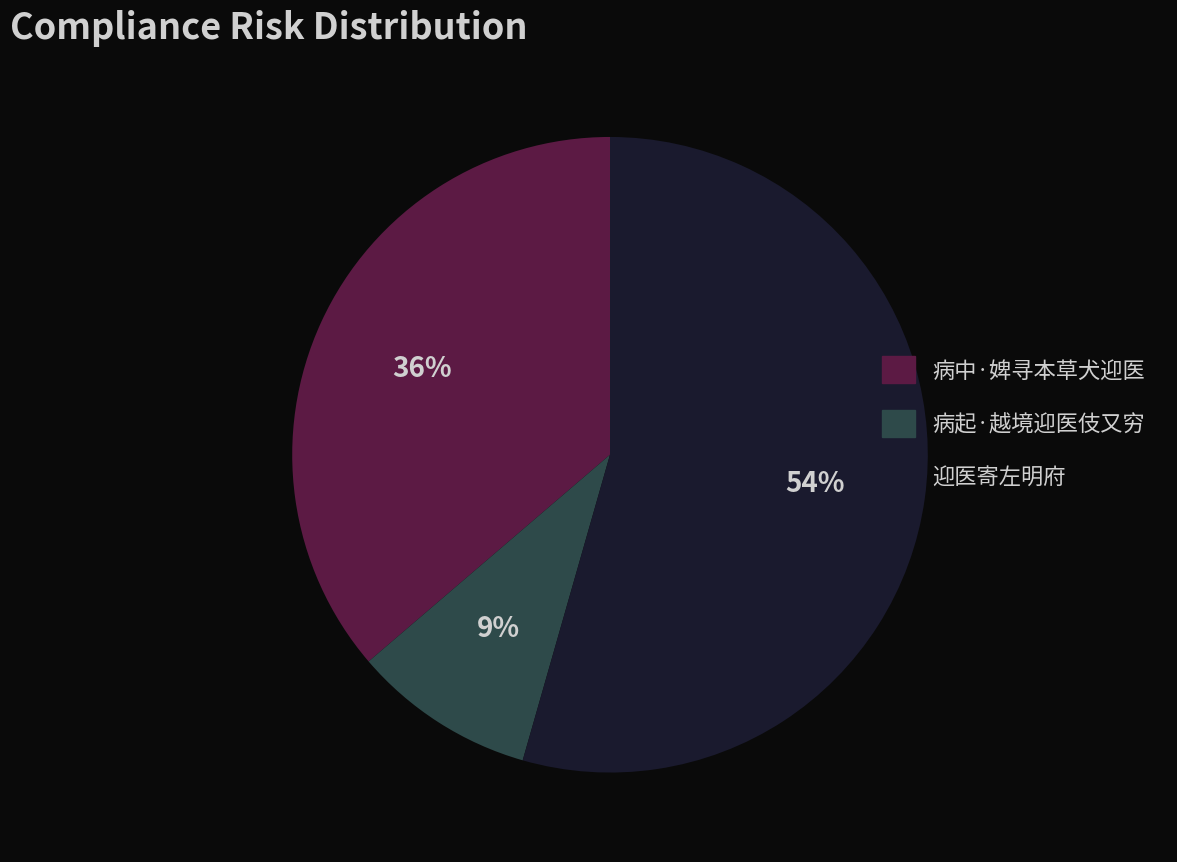

Does 迎医寄左明府 represent more than half of the total?

Yes